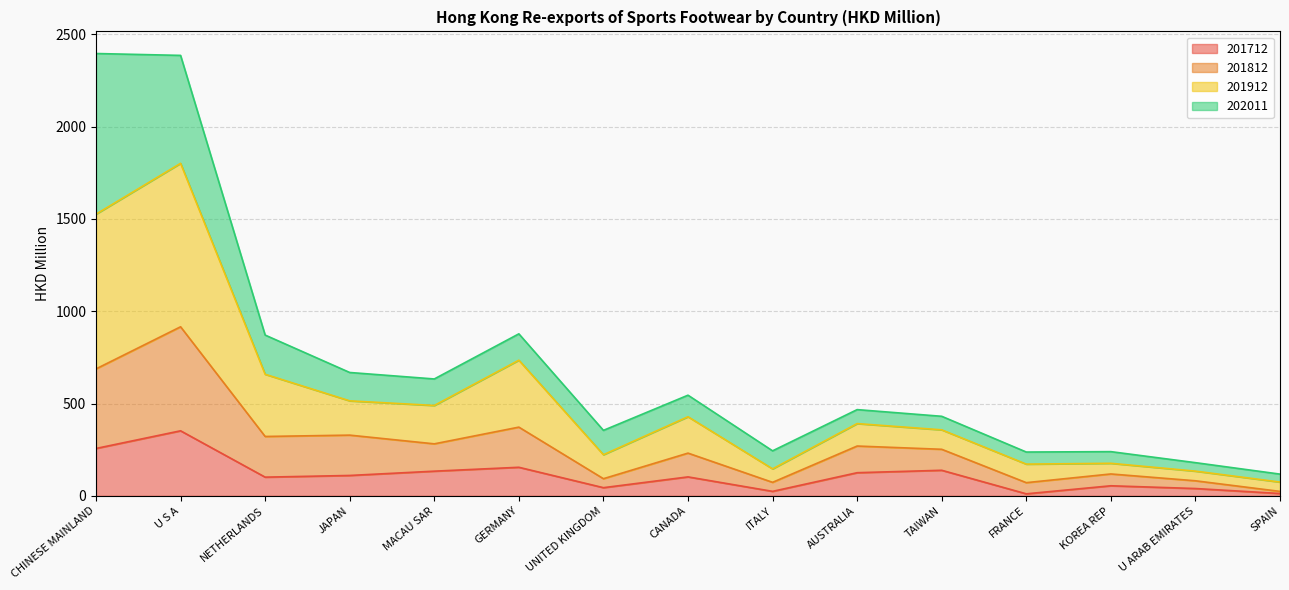

Where does the 201712 series first go above 102?

CHINESE MAINLAND